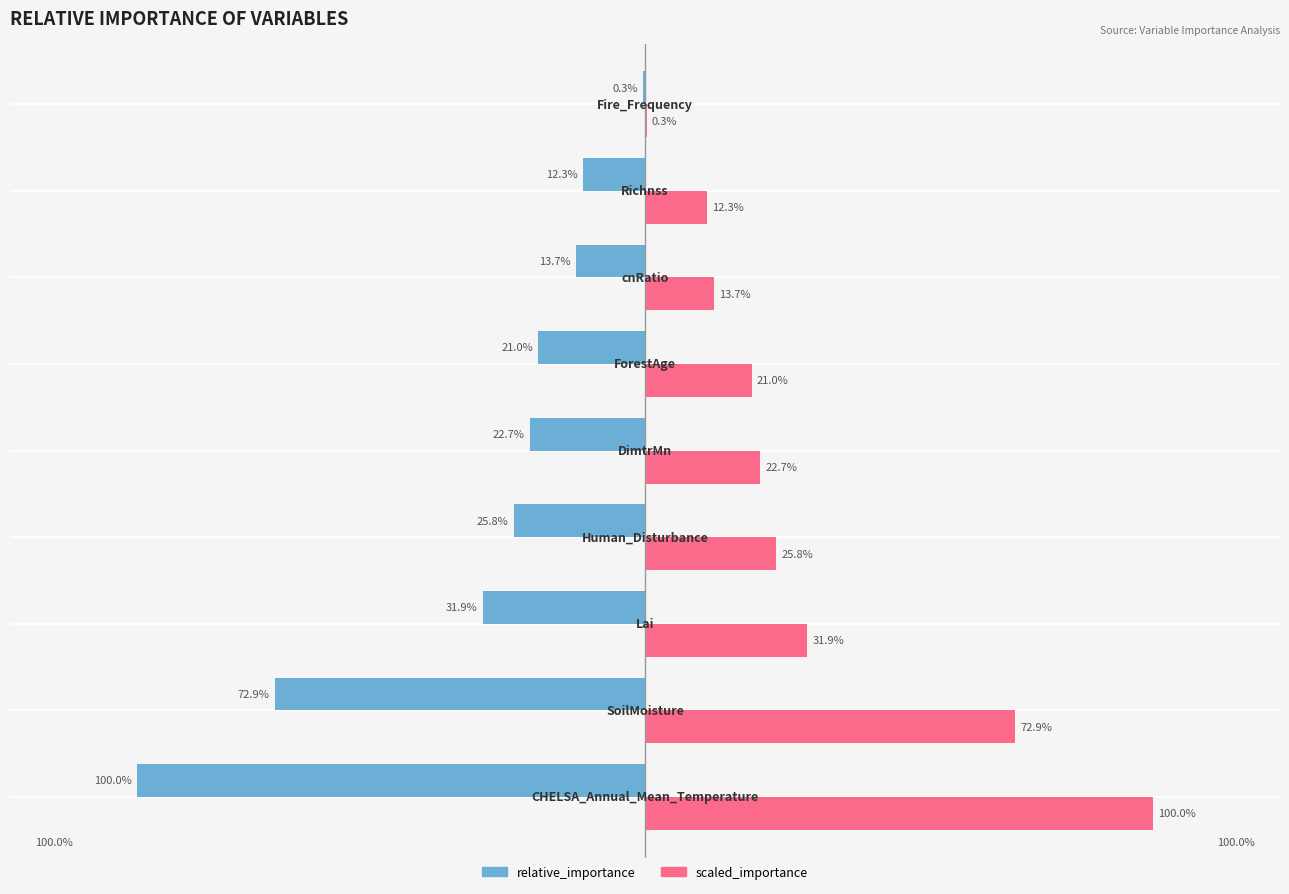

What are all the series names shown in the legend?

relative_importance, scaled_importance